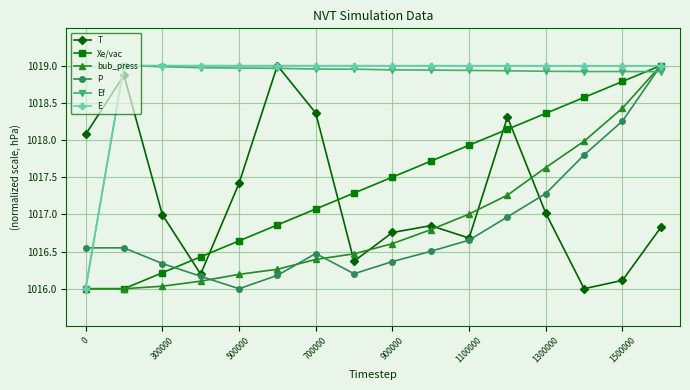

What is the lowest value of the T series?

1016.0